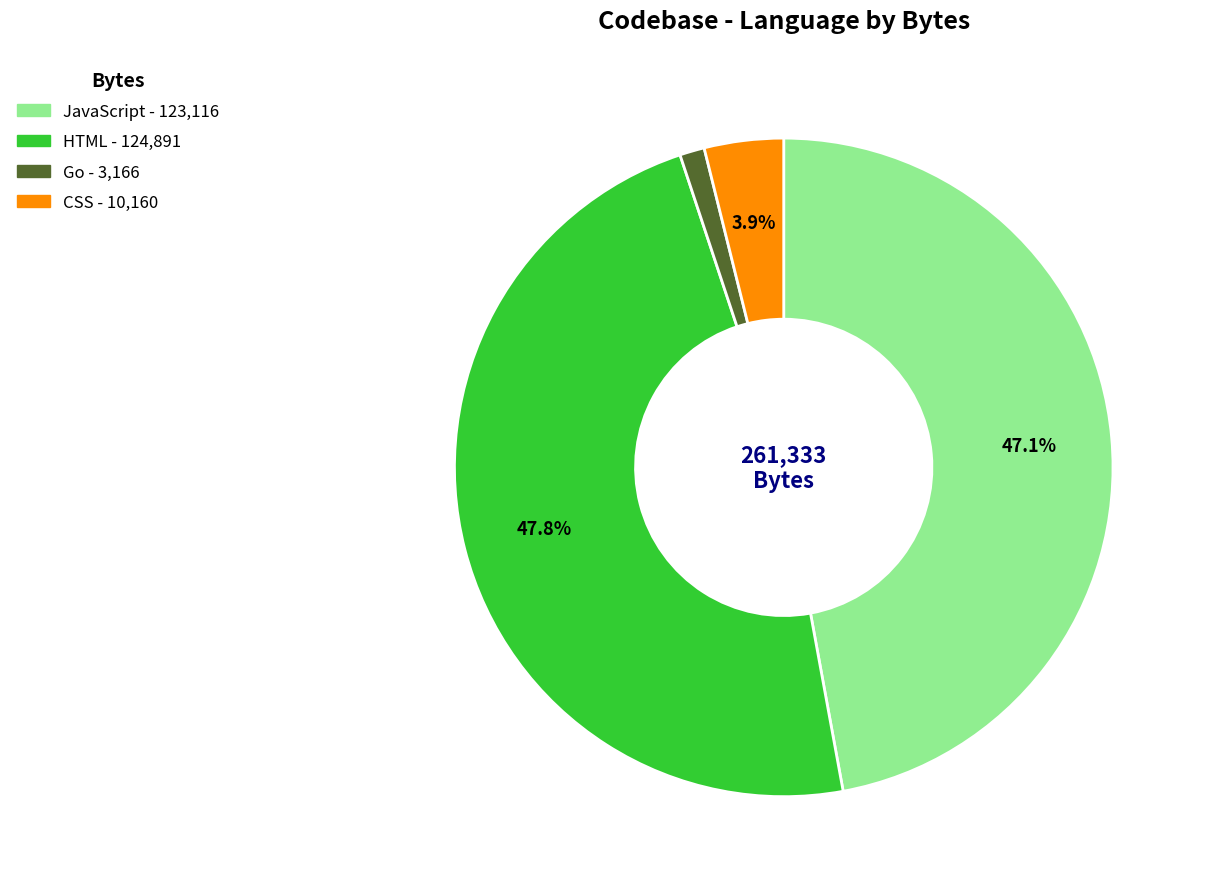

Which has a higher value, CSS or Go?

CSS